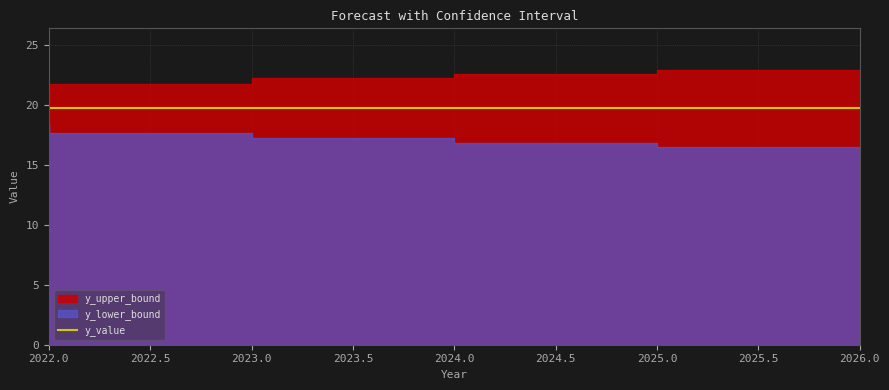

What are all the series names shown in the legend?

y_lower_bound, y_upper_bound, y_value